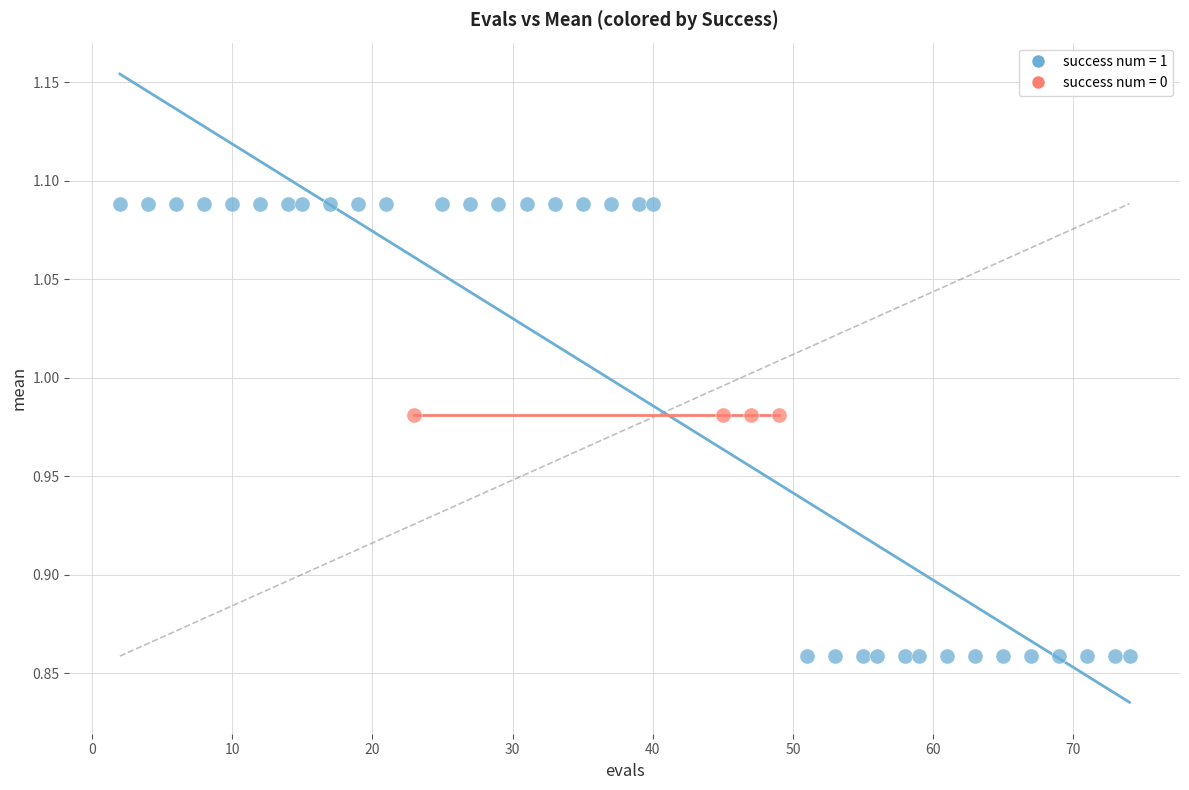

Which series reaches the minimum Y coordinate?

success num = 1